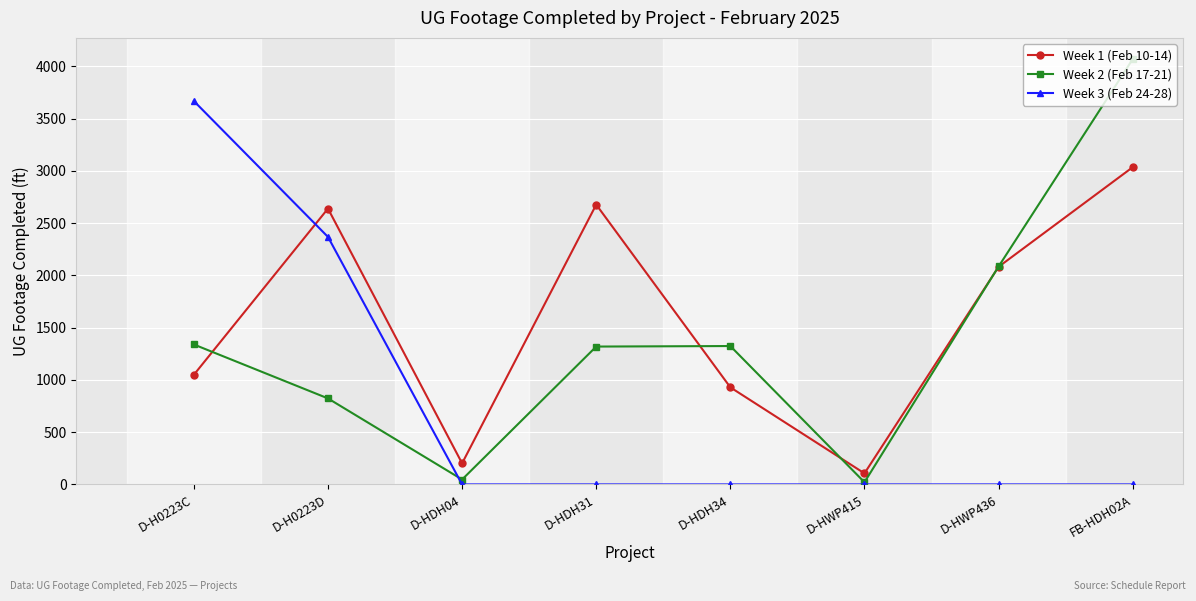

Between which two adjacent categories do Week 3 (Feb 24-28) and Week 1 (Feb 10-14) first intersect?

D-H0223C and D-H0223D